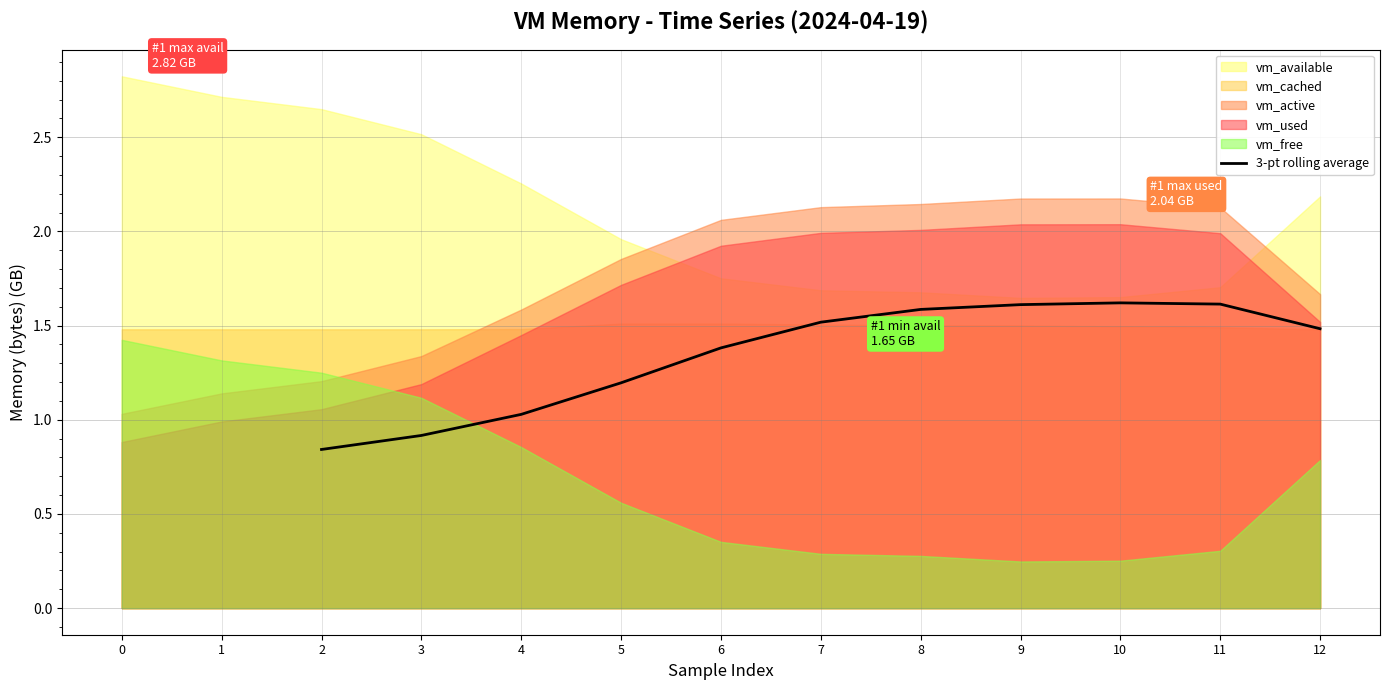

What is the maximum value for 3-pt rolling average?

1.6